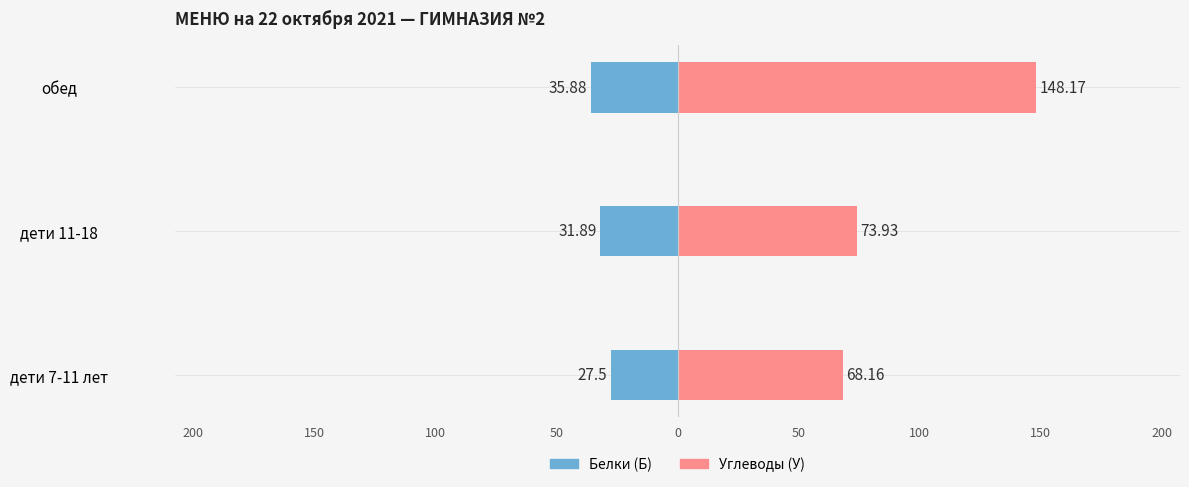

Between дети 11-18 and обед, which series saw the biggest shift?

Углеводы (У)